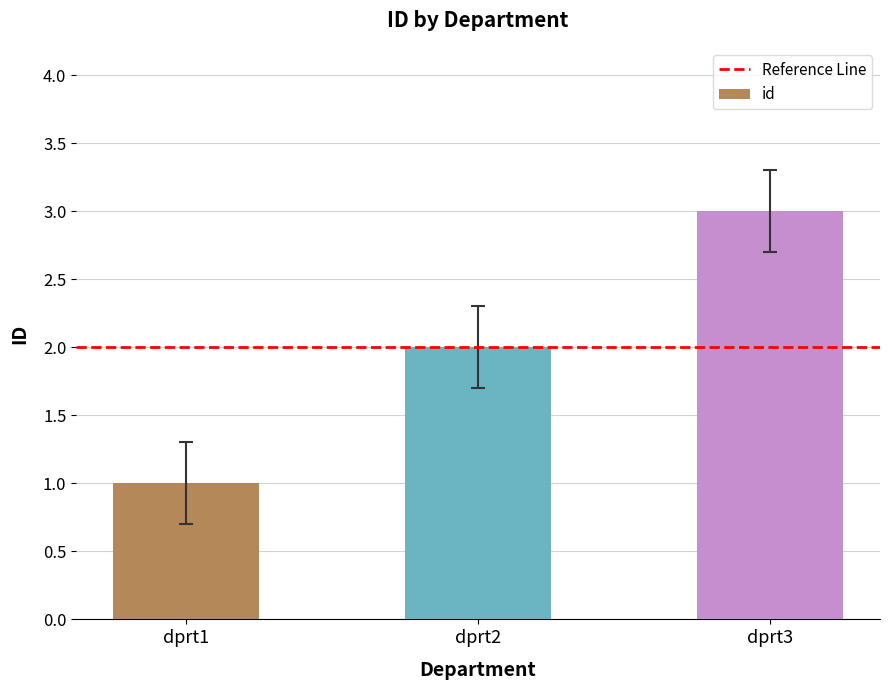

What is the value of the 3rd bar from the left?

3